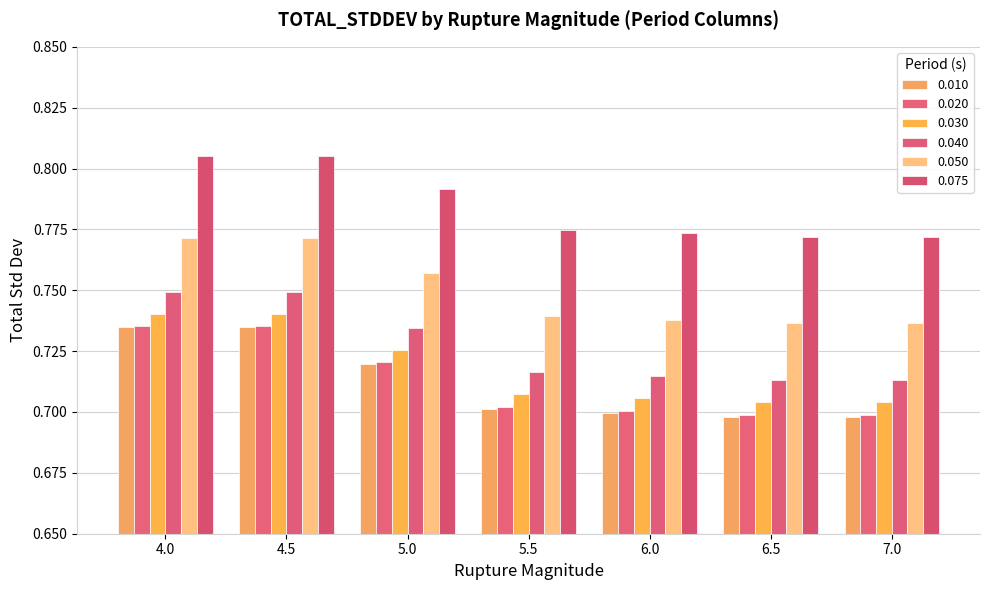

Are the bars horizontal?

No